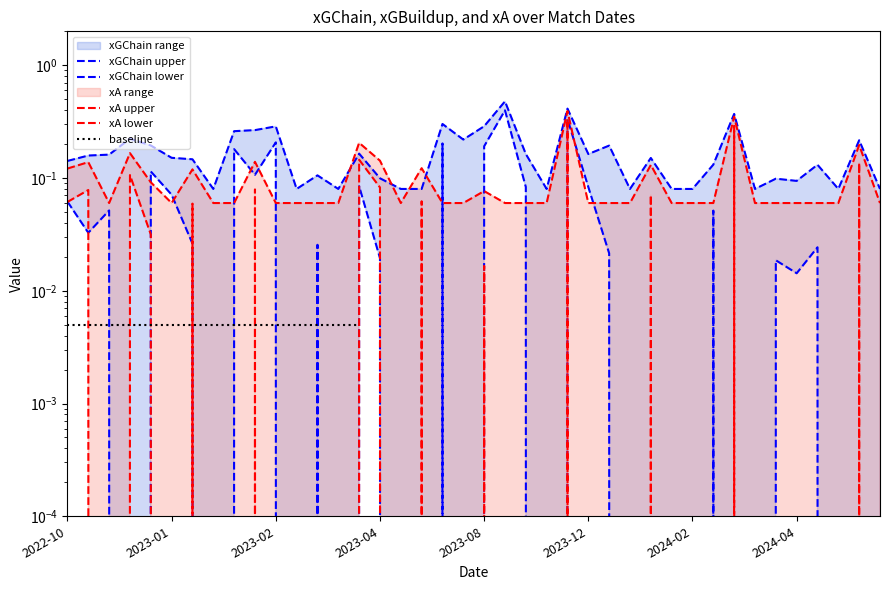

At which category does the chart reach its minimum across all series?

2022-12-26